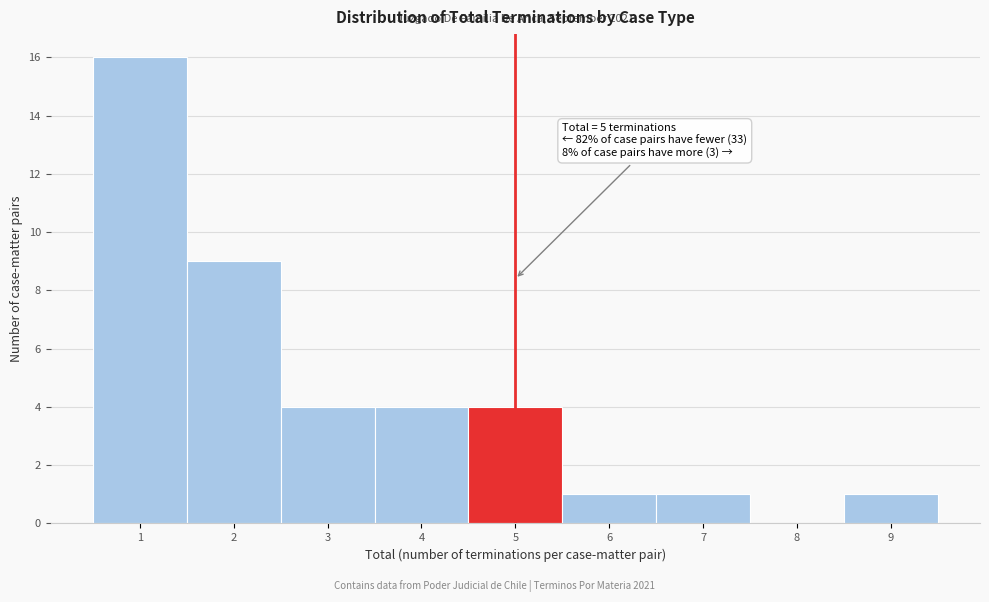

Which range on the x-axis has the tallest bar?

0.5 to 1.5